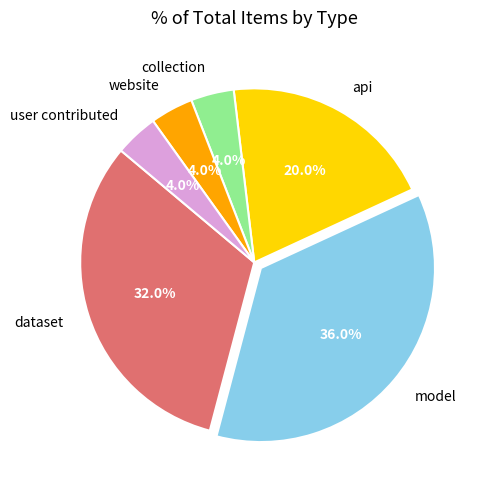

Approximately how many times larger is the value at website compared to collection?

1.0